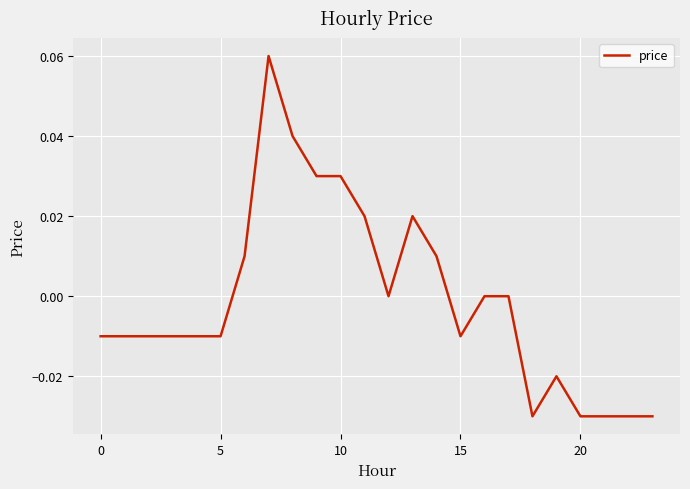

Does the chart display data point markers on the line(s)?

No